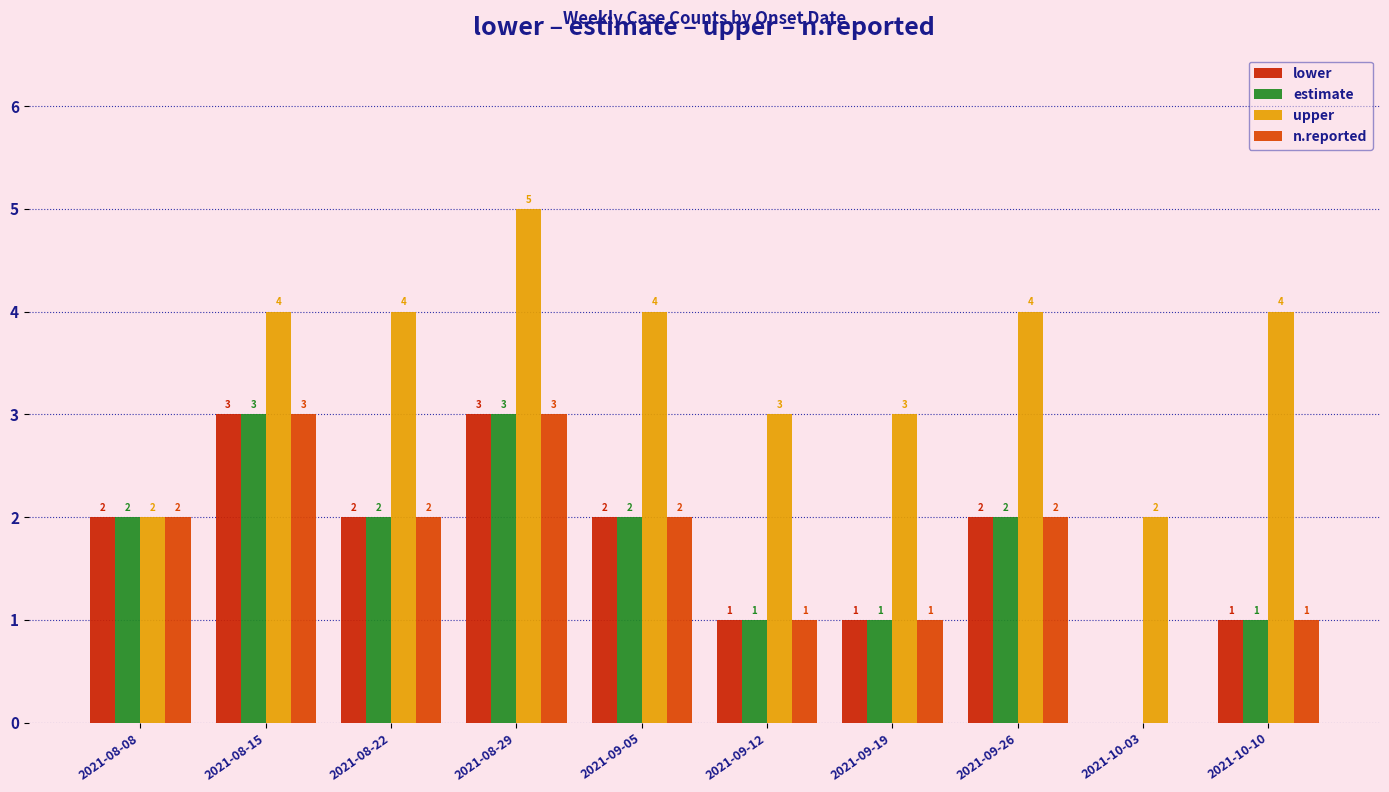

Reading left to right, list all the values displayed in this chart.

lower: 2021-08-08=2	2021-08-15=3	2021-08-22=2	2021-08-29=3	2021-09-05=2	2021-09-12=1	2021-09-19=1	2021-09-26=2	2021-10-03=0	2021-10-10=1
estimate: 2021-08-08=2	2021-08-15=3	2021-08-22=2	2021-08-29=3	2021-09-05=2	2021-09-12=1	2021-09-19=1	2021-09-26=2	2021-10-03=0	2021-10-10=1
upper: 2021-08-08=2	2021-08-15=4	2021-08-22=4	2021-08-29=5	2021-09-05=4	2021-09-12=3	2021-09-19=3	2021-09-26=4	2021-10-03=2	2021-10-10=4
n.reported: 2021-08-08=2	2021-08-15=3	2021-08-22=2	2021-08-29=3	2021-09-05=2	2021-09-12=1	2021-09-19=1	2021-09-26=2	2021-10-03=0	2021-10-10=1